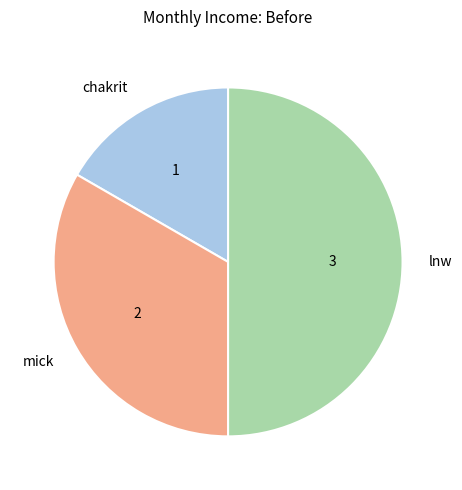

Count the number of slices in the pie.

3